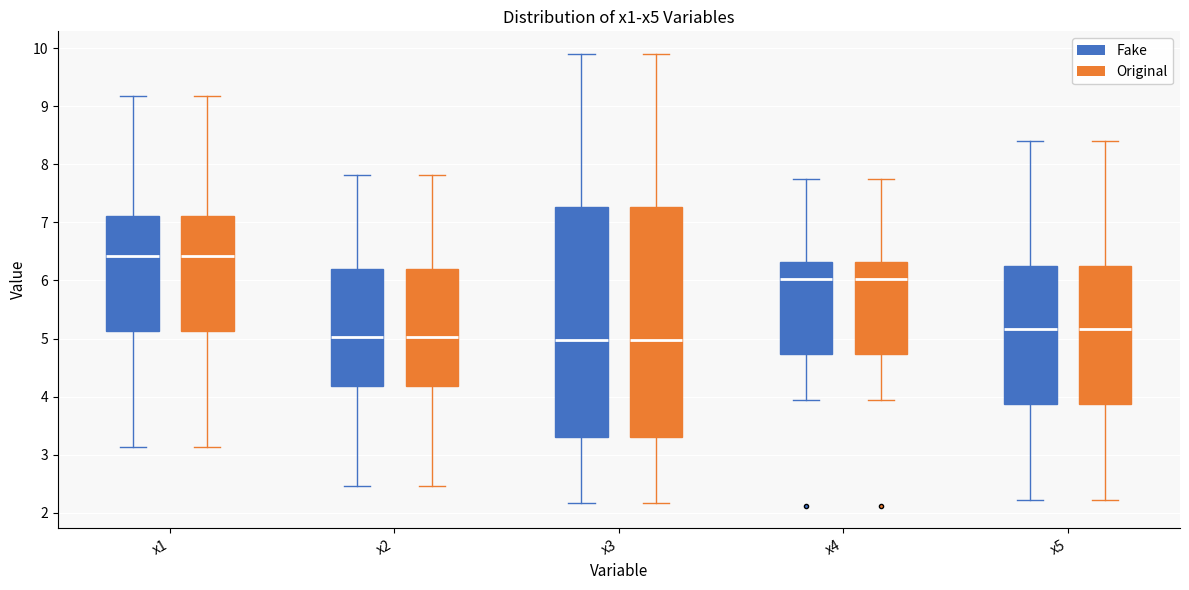

Reading left to right, read every box against the y-axis: the position of its median line, the range the box covers, and the ends of its whiskers. The values are not printed on the chart, so give them approximately, as read against the axis.

x1 (Fake): median 6.4, box 5.1 to 7.1, whiskers 3.1 to 9.2
x1 (Original): median 6.4, box 5.1 to 7.1, whiskers 3.1 to 9.2
x2 (Fake): median 5.0, box 4.2 to 6.2, whiskers 2.5 to 7.8
x2 (Original): median 5.0, box 4.2 to 6.2, whiskers 2.5 to 7.8
x3 (Fake): median 5.0, box 3.3 to 7.3, whiskers 2.2 to 9.9
x3 (Original): median 5.0, box 3.3 to 7.3, whiskers 2.2 to 9.9
x4 (Fake): median 6.0, box 4.7 to 6.3, whiskers 3.9 to 7.8
x4 (Original): median 6.0, box 4.7 to 6.3, whiskers 3.9 to 7.8
x5 (Fake): median 5.2, box 3.9 to 6.2, whiskers 2.2 to 8.4
x5 (Original): median 5.2, box 3.9 to 6.2, whiskers 2.2 to 8.4